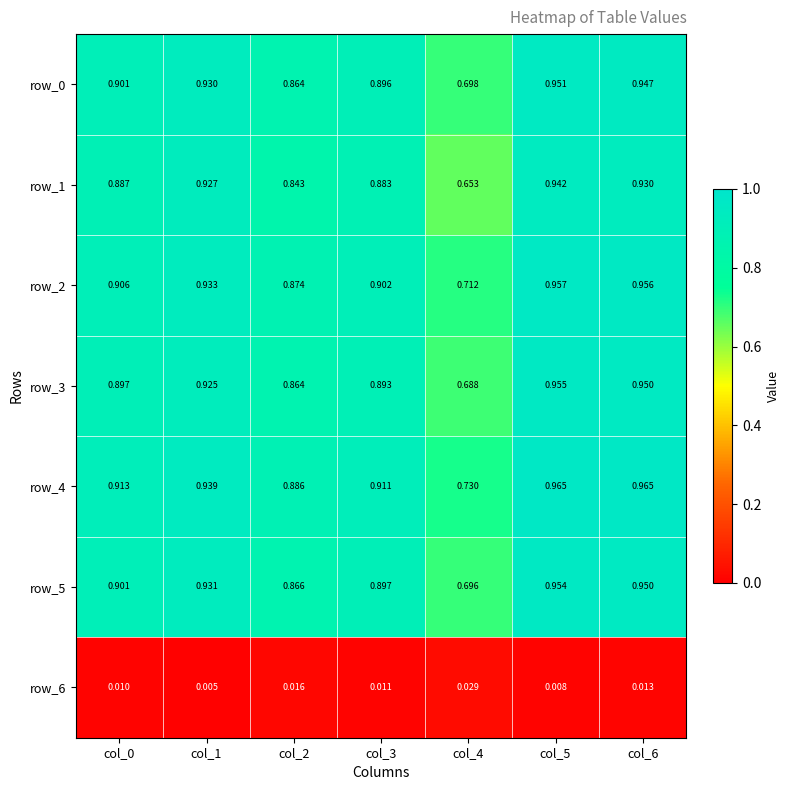

How many row_0 values are between 0 and 1?

7